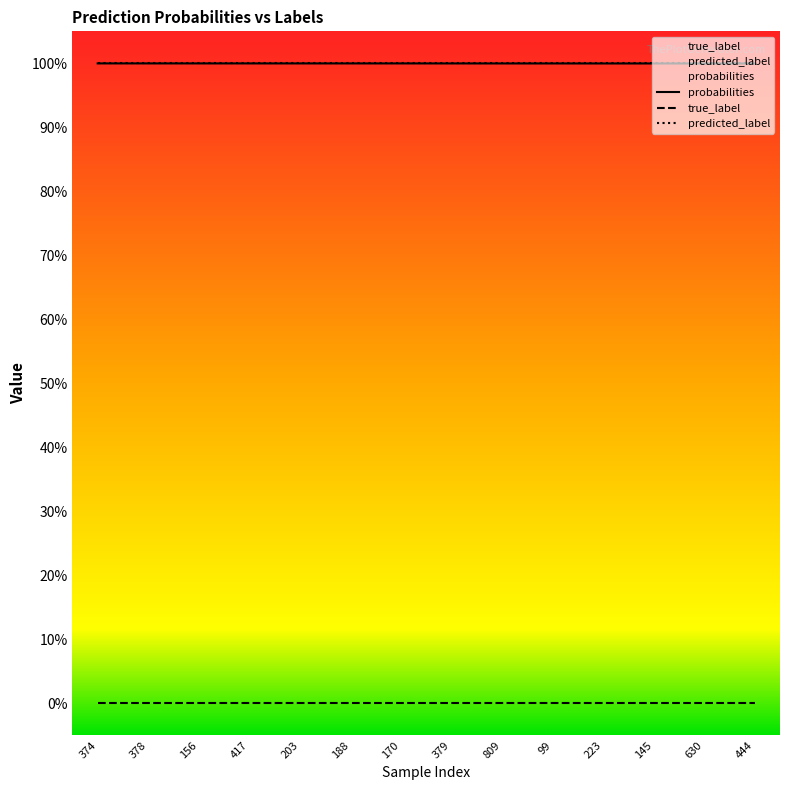

What is the label of the 4th point from the left?

417